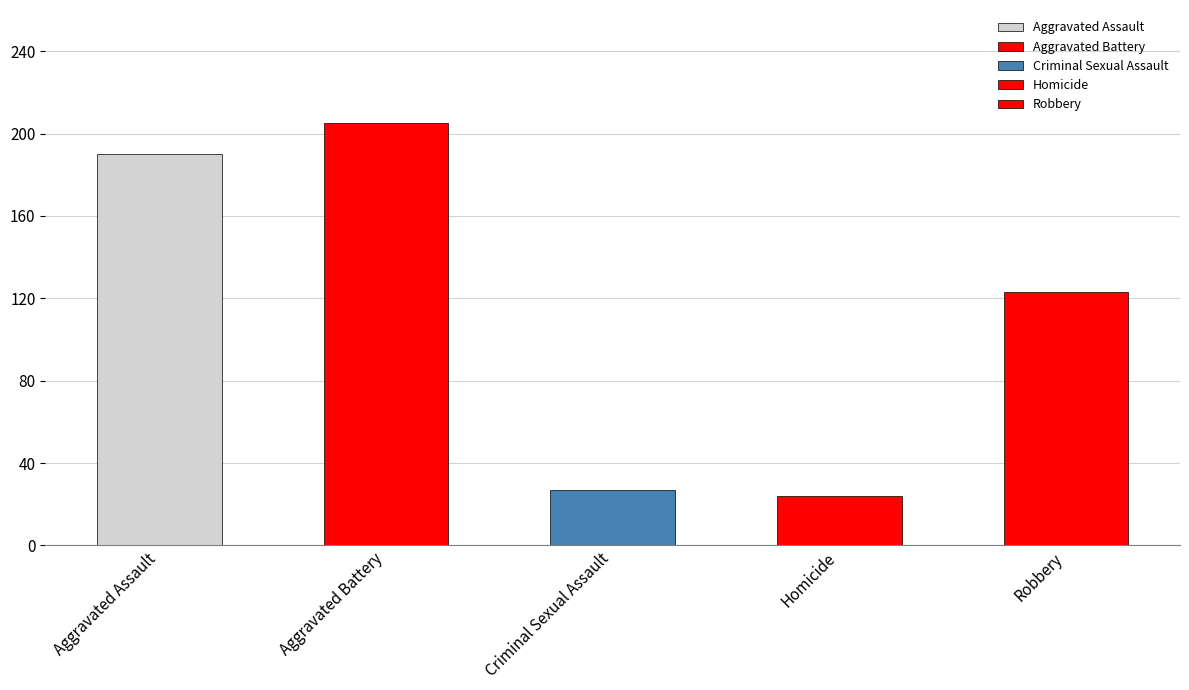

Which series has the widest spread of values?

Robbery